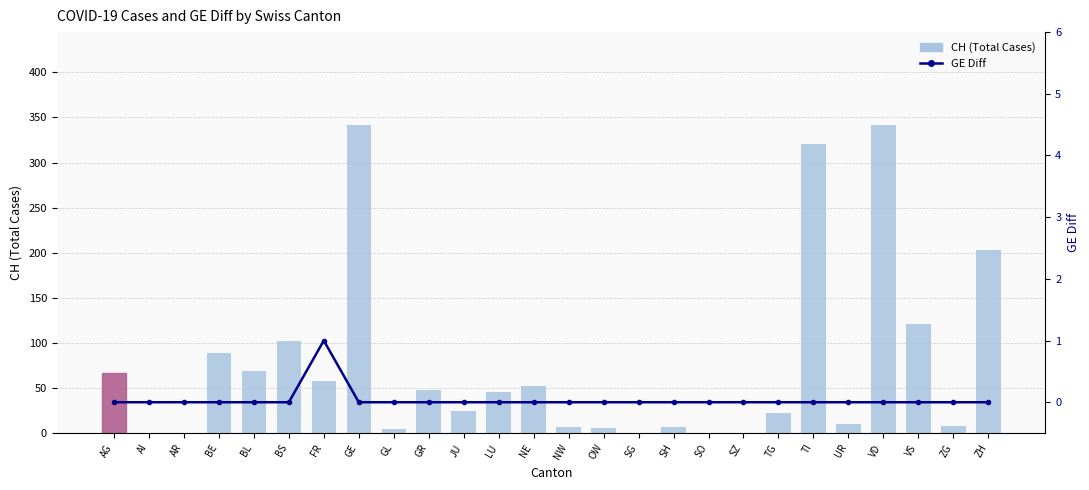

Does the chart contain stacked bars?

No